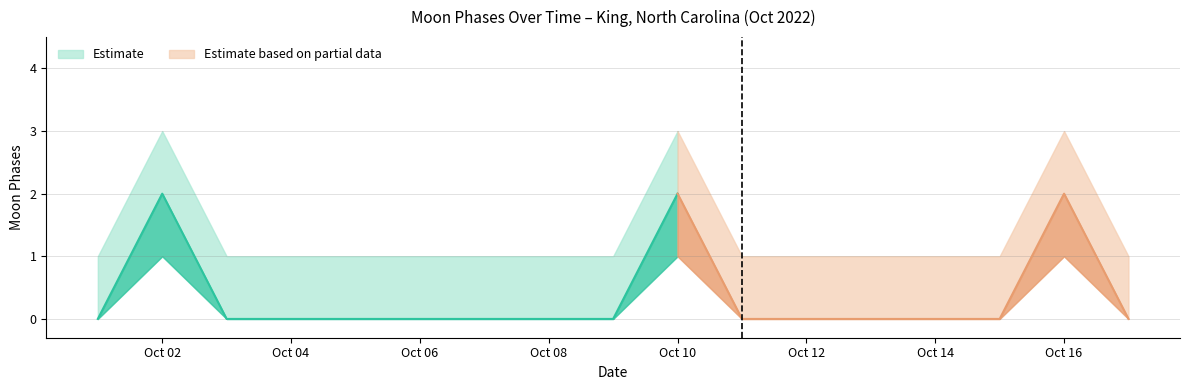

What is the sum of all Moon Phases Upper values?

23